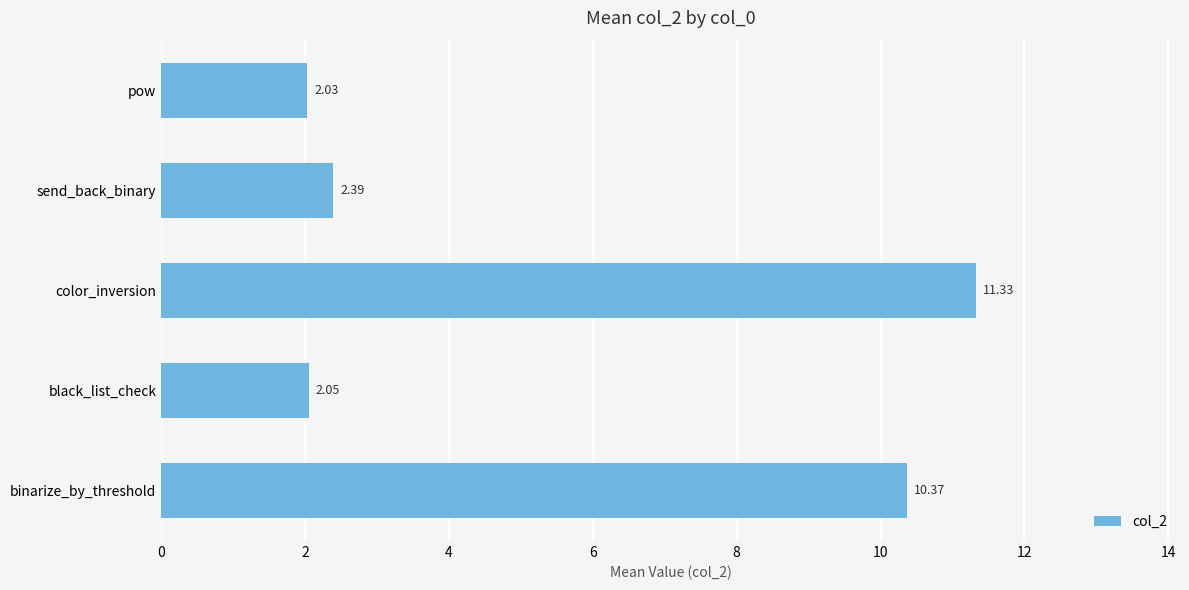

Are the bars grouped side by side (vs. stacked)?

No